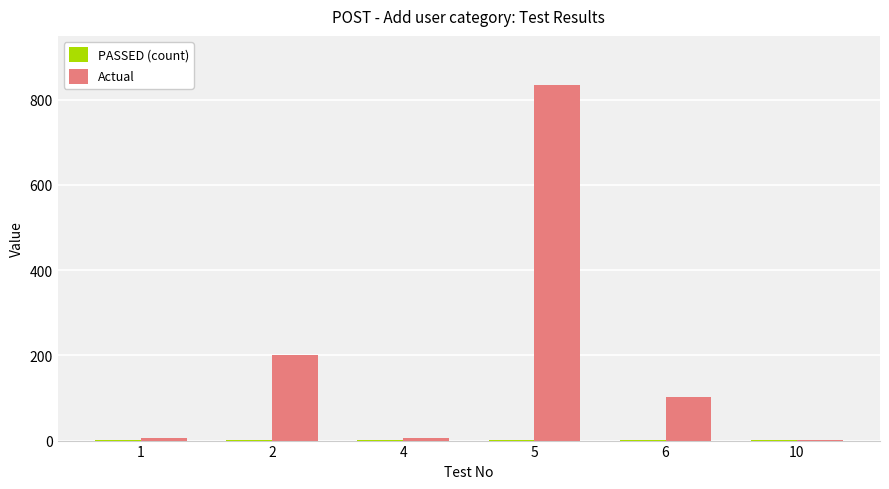

What is the maximum value shown in the chart?

835